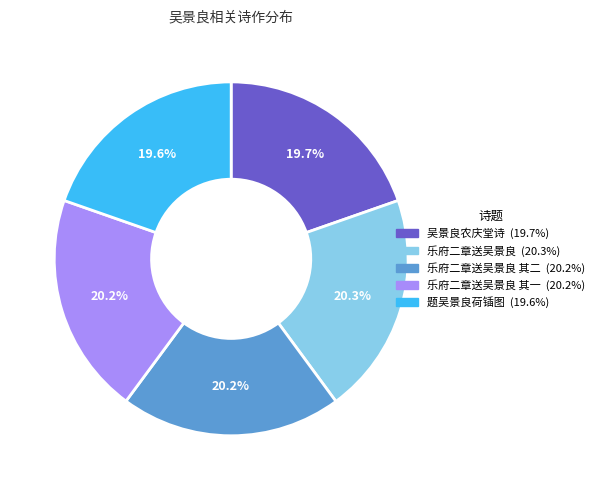

Is there any slice that represents more than half of the pie?

No